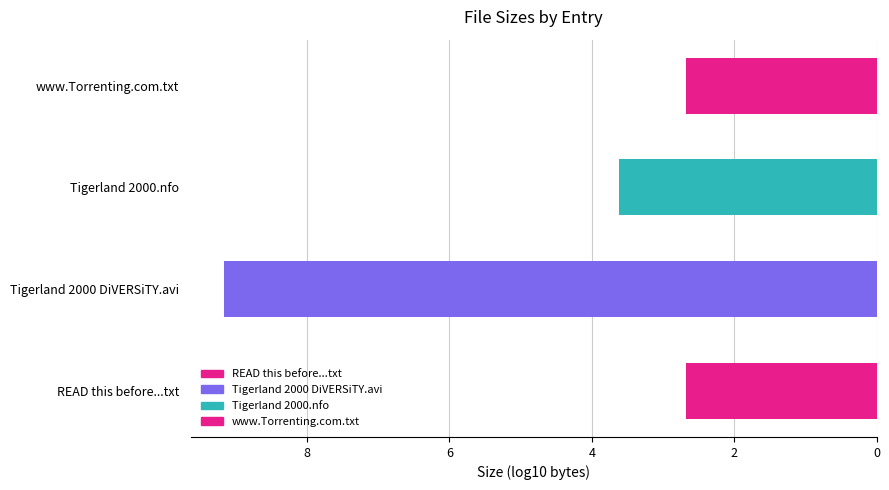

The chart shows a value of 2.7 at READ this before...txt. True or false?

True